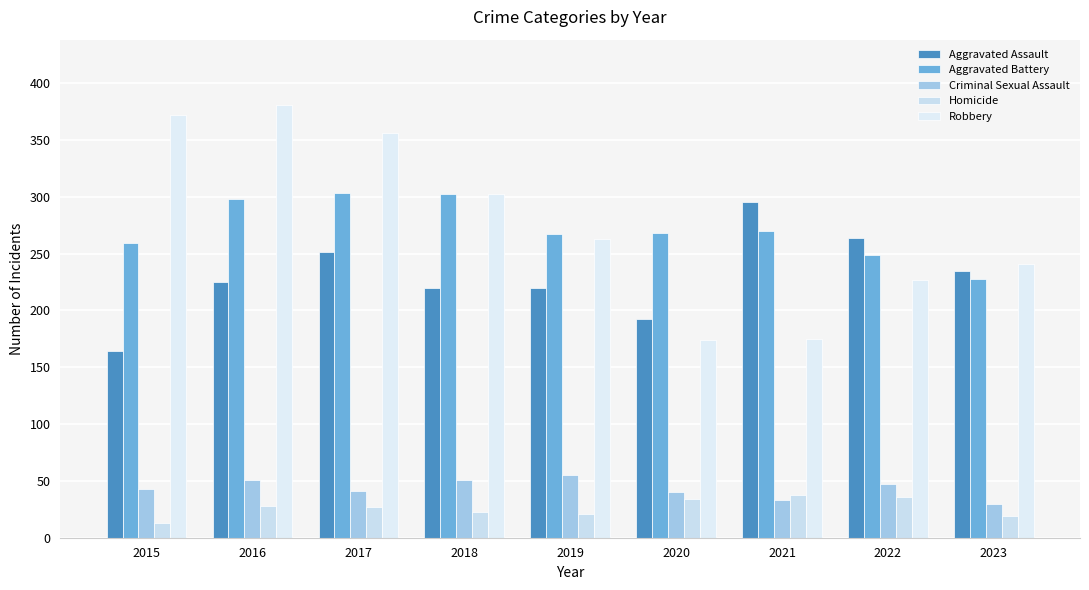

Which category has the highest value in the Aggravated Assault series?

2021